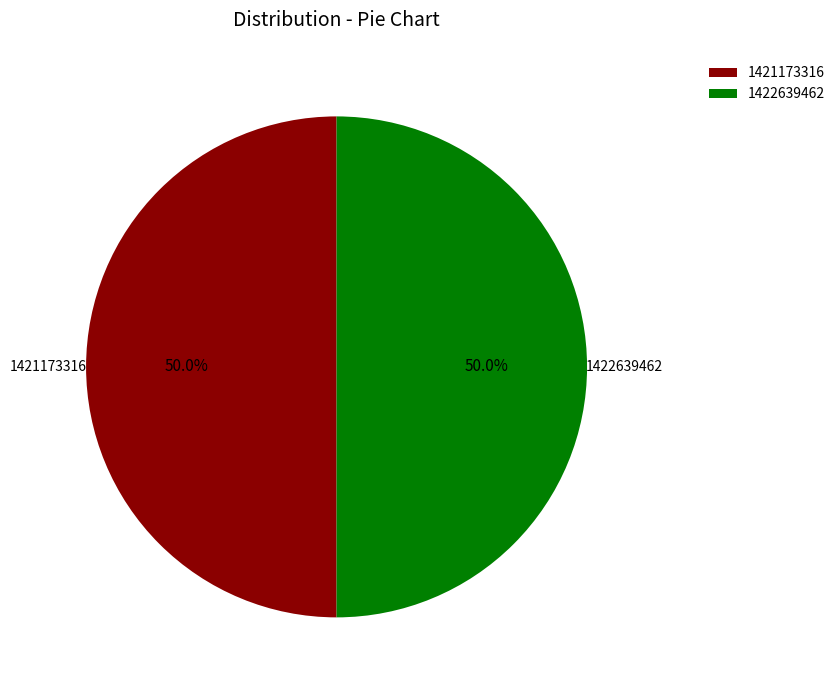

Approximately how many times larger is the value at 1422639462 compared to 1421173316?

1.0